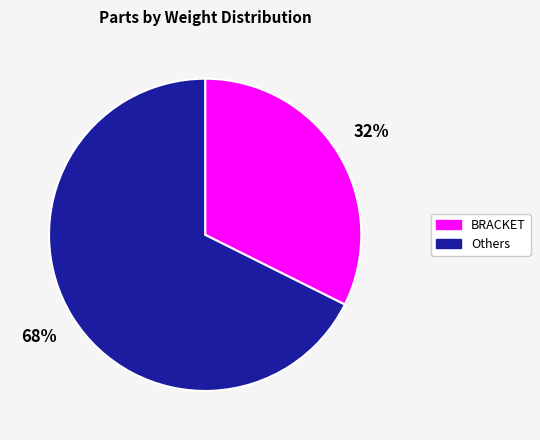

To the nearest percent, what is the average slice percentage?

50%